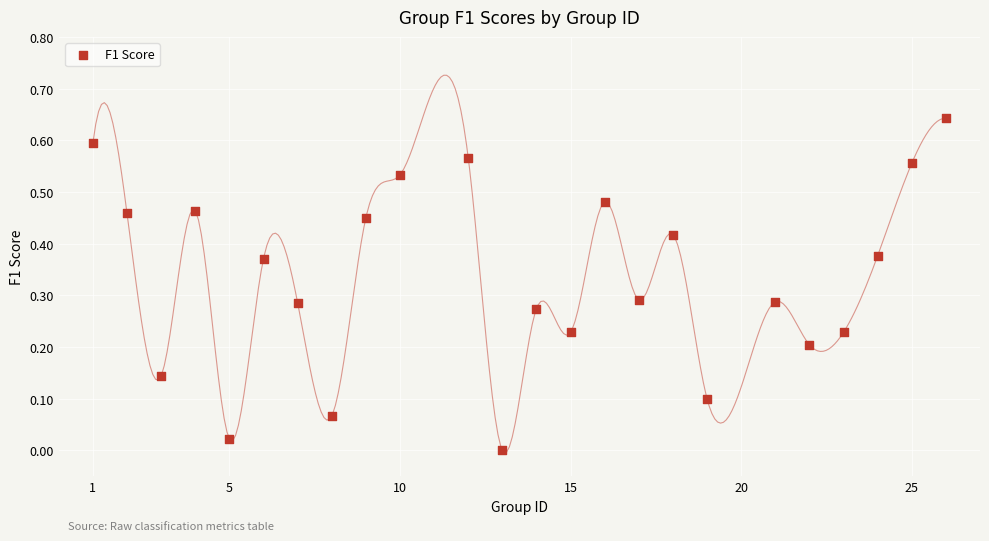

Count the number of points in this scatter plot.

24